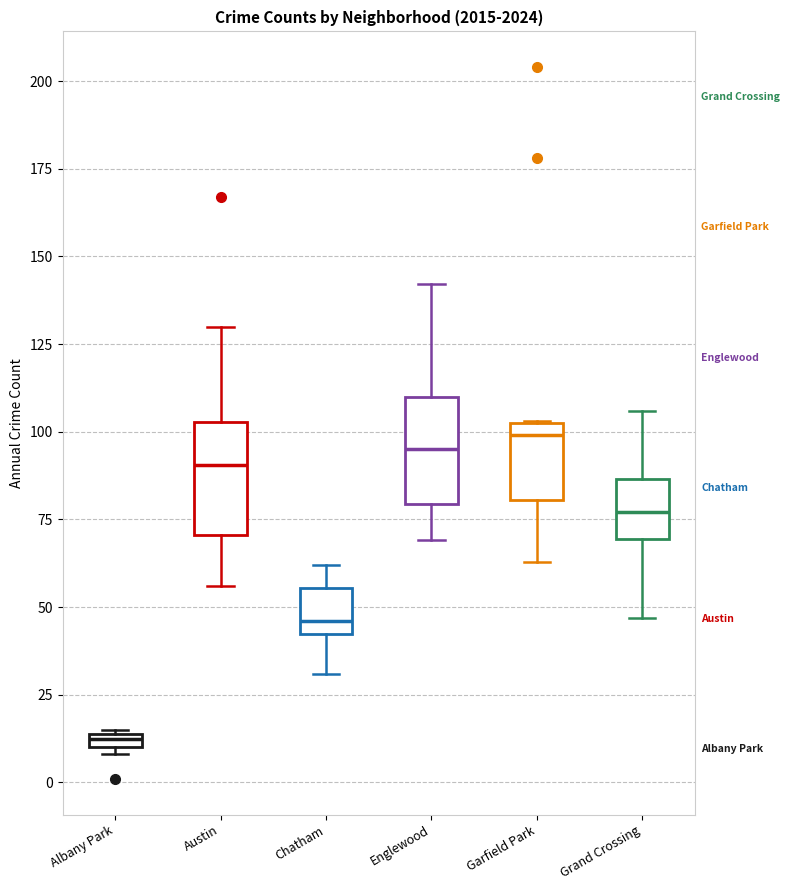

Where does the upper whisker of the box for Grand Crossing end on the y-axis? The values are not printed on the chart, so give them approximately, as read against the axis.

105